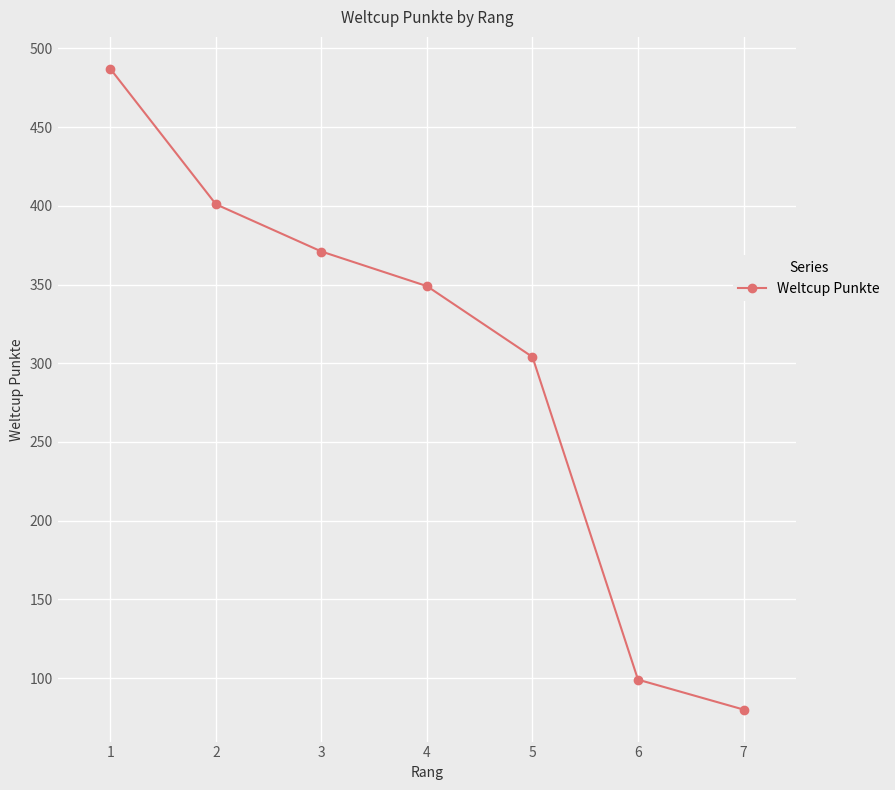

Between 3 and 6, which is larger?

3